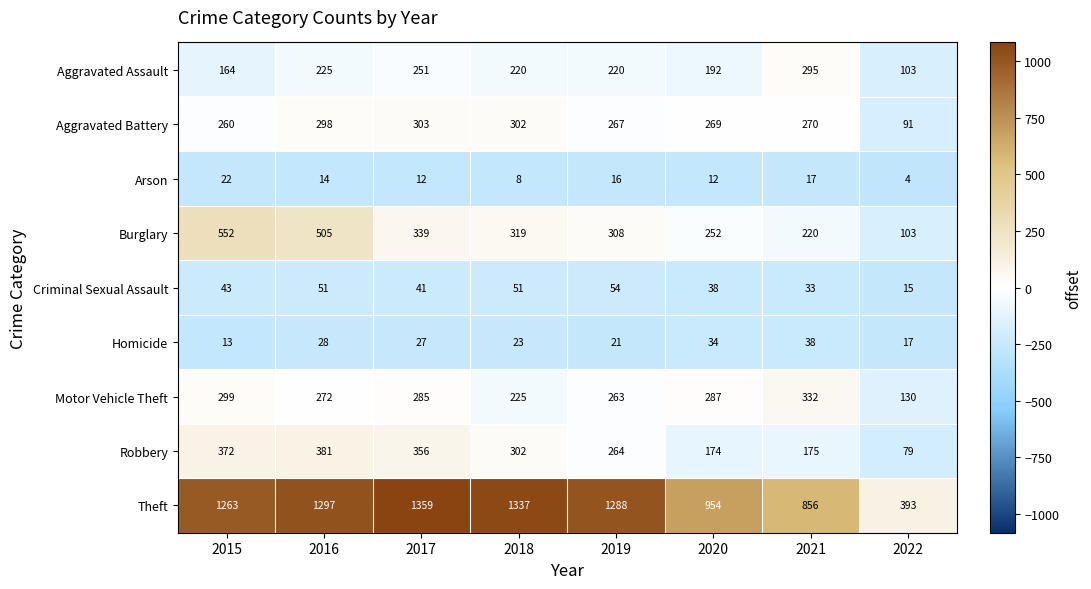

What is the difference between the Aggravated Assault values at 2018 and 2017?

31.0